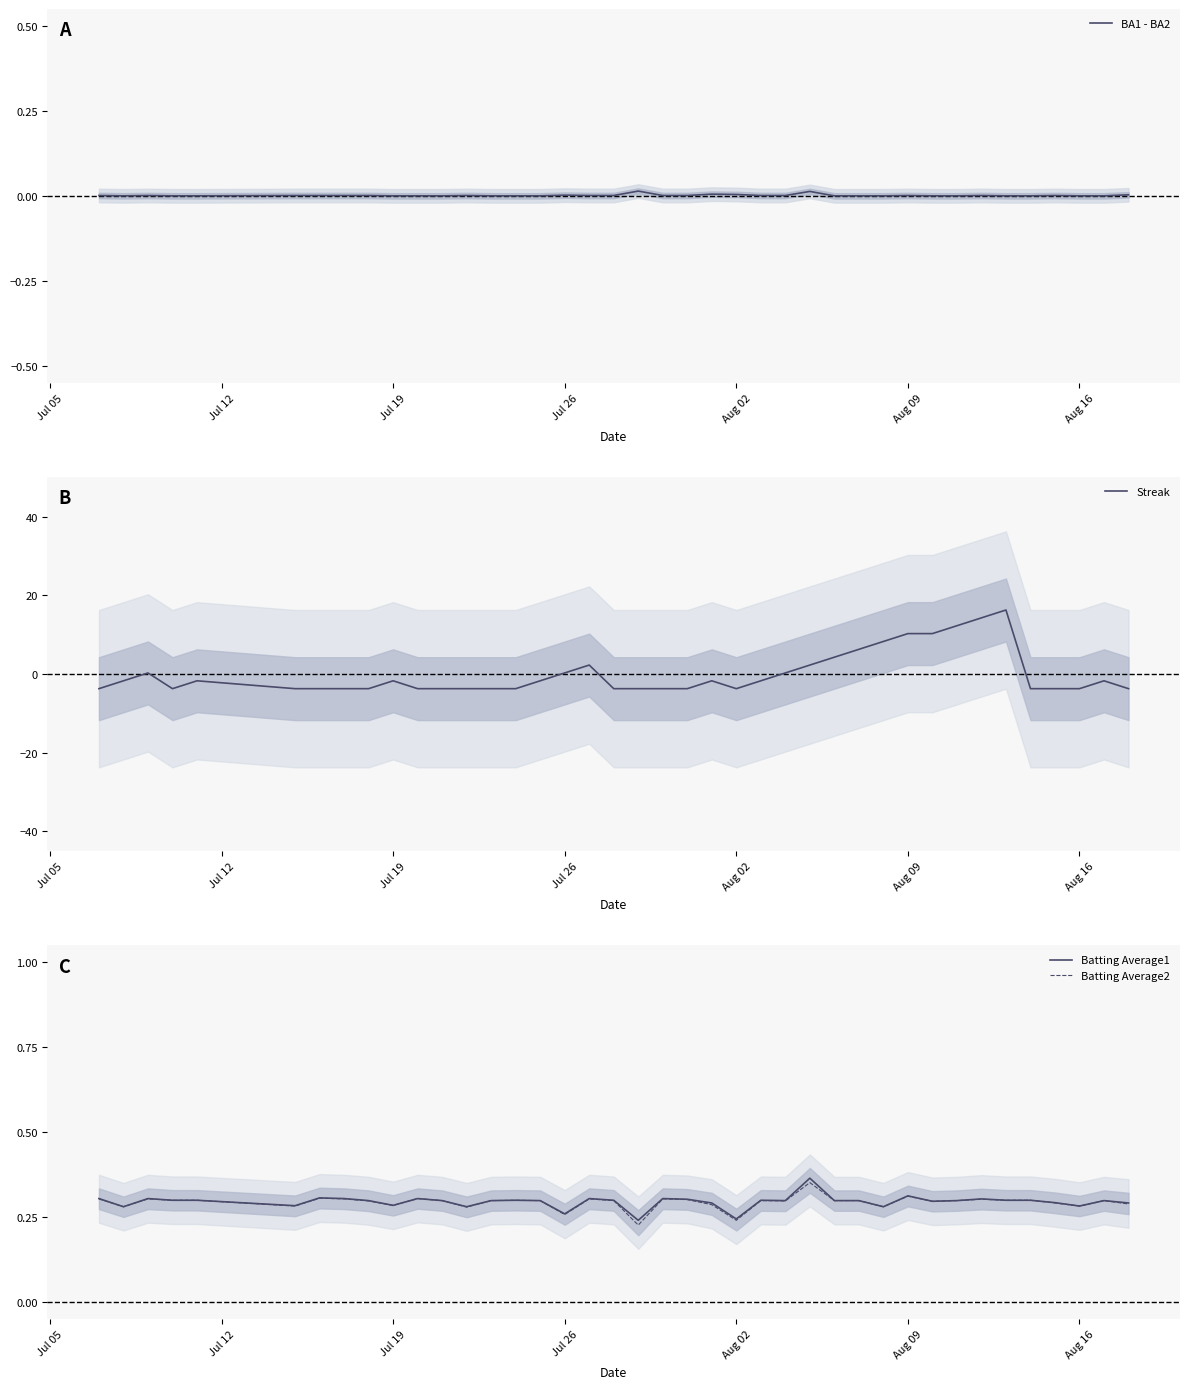

After their last crossing, which series has the higher values: Streak or BA1 - BA2?

BA1 - BA2